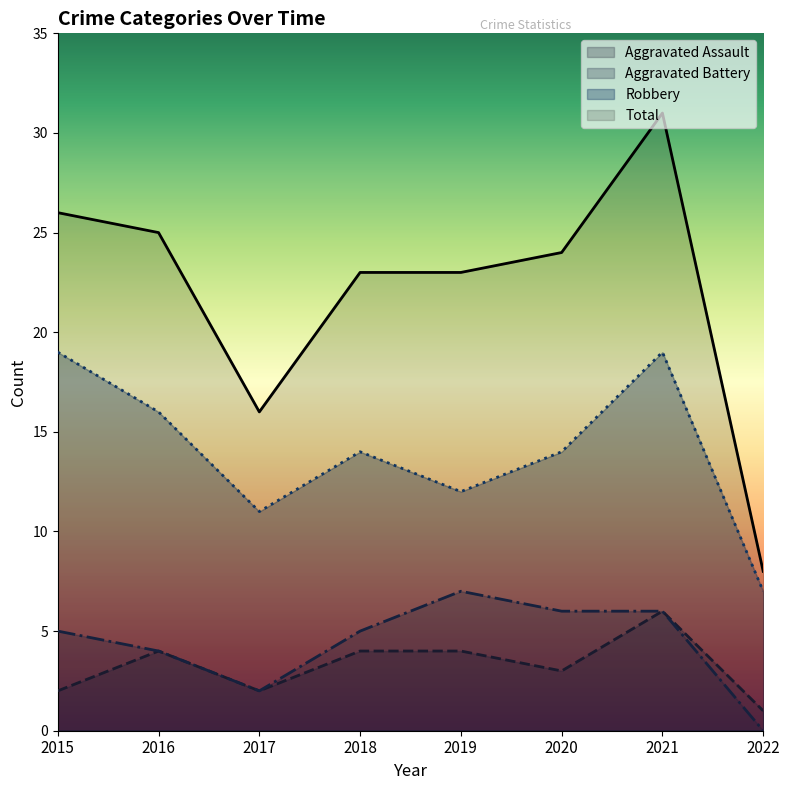

In Total, how many points are higher than both neighbors (excluding endpoints)?

1